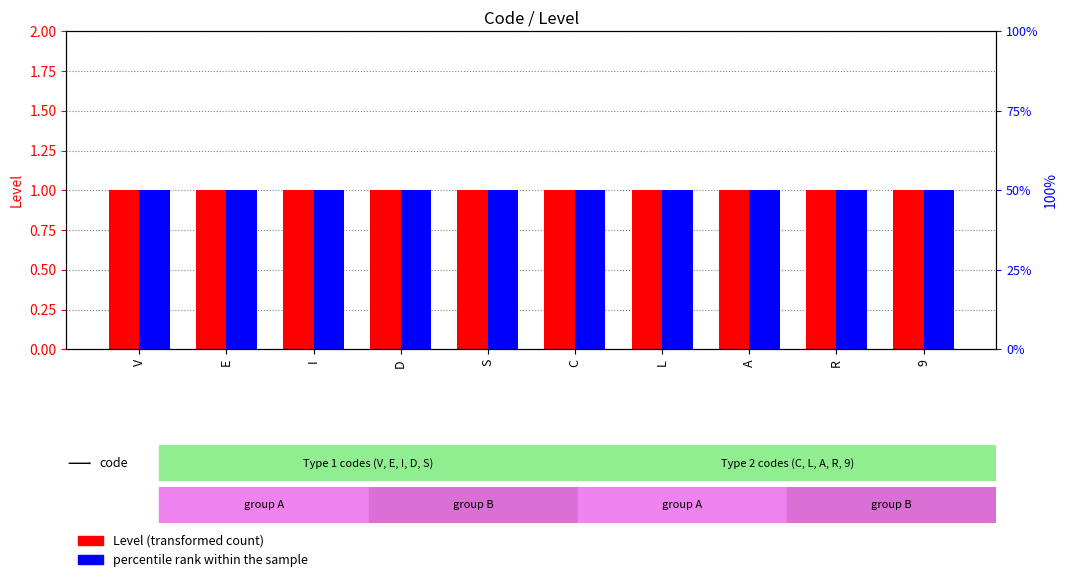

Rank the series at I from lowest to highest value.

Level (transformed count), percentile rank within the sample